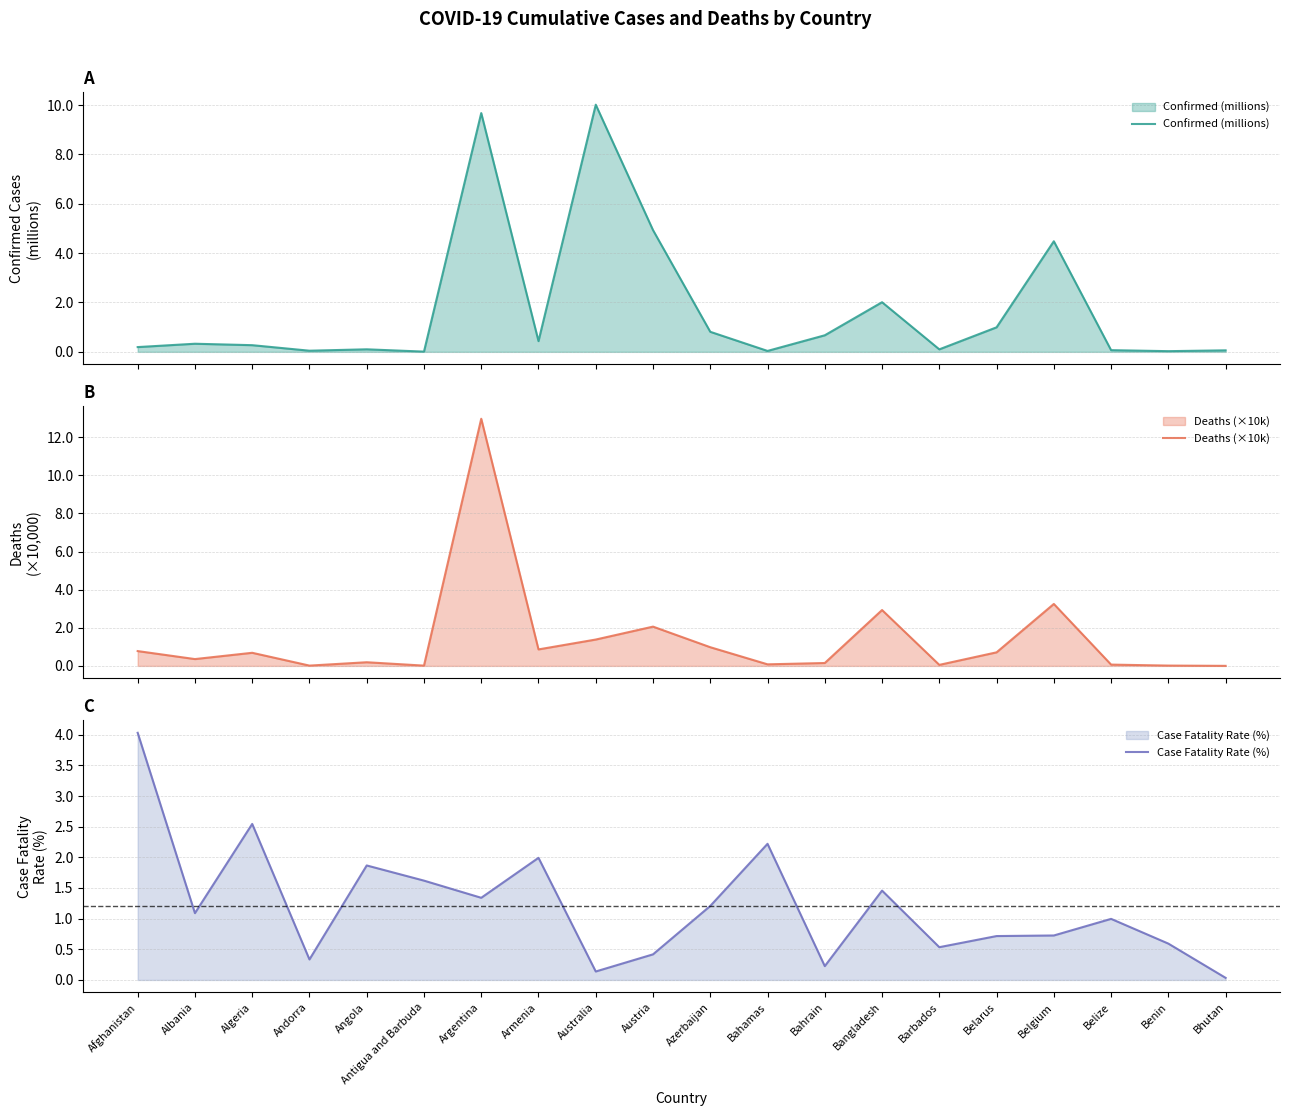

What position from the right is Australia?

12